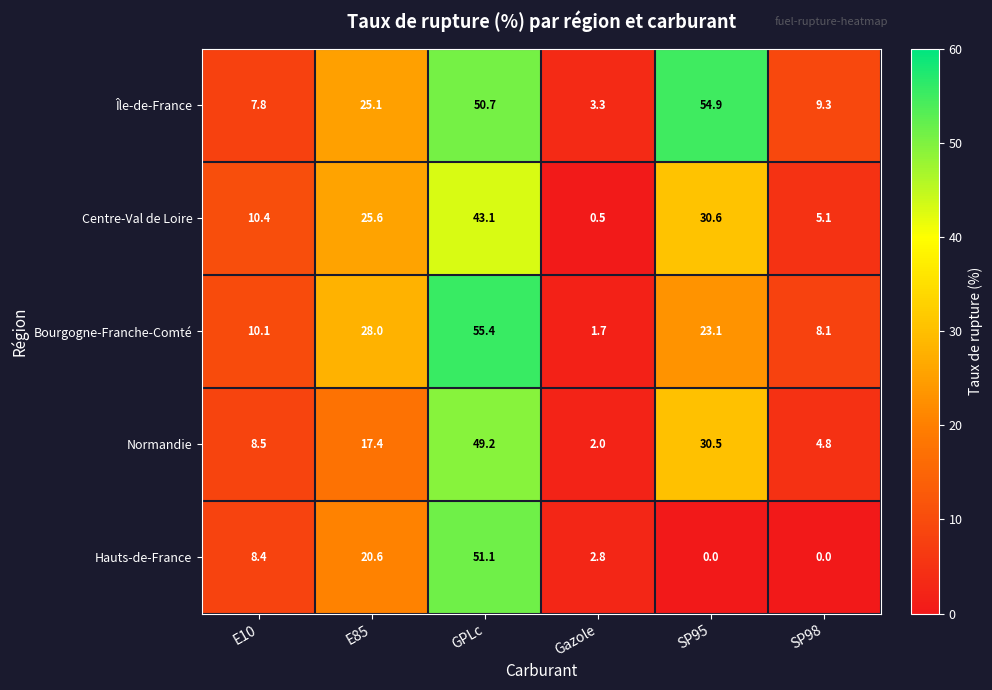

Which series has the widest spread of values?

Bourgogne-Franche-Comté